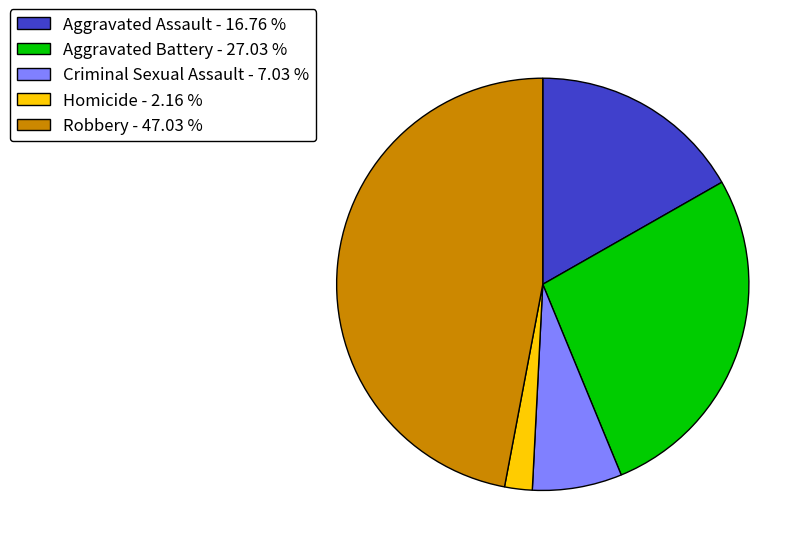

How many segments does this pie chart have?

5